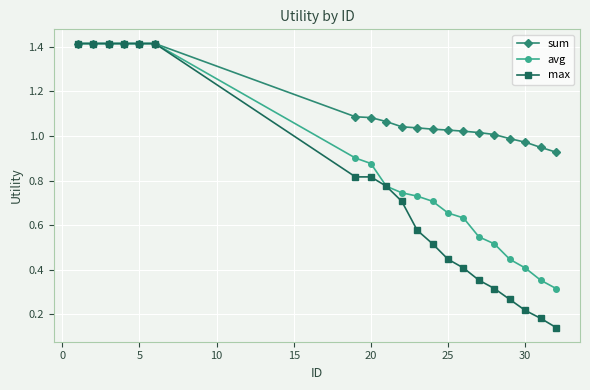

Count the max values in the range 0 to 1.

14